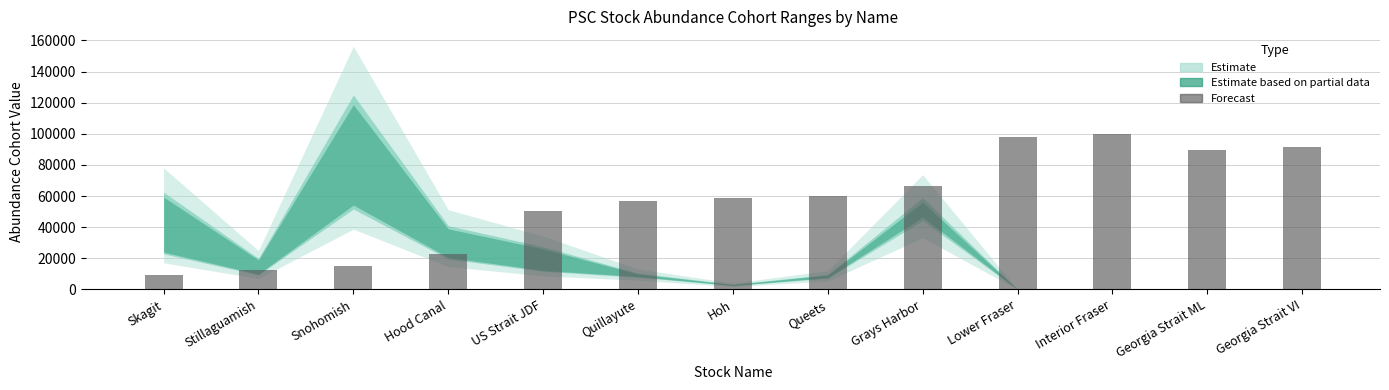

What is the label of the 9th bar from the right?

US Strait JDF